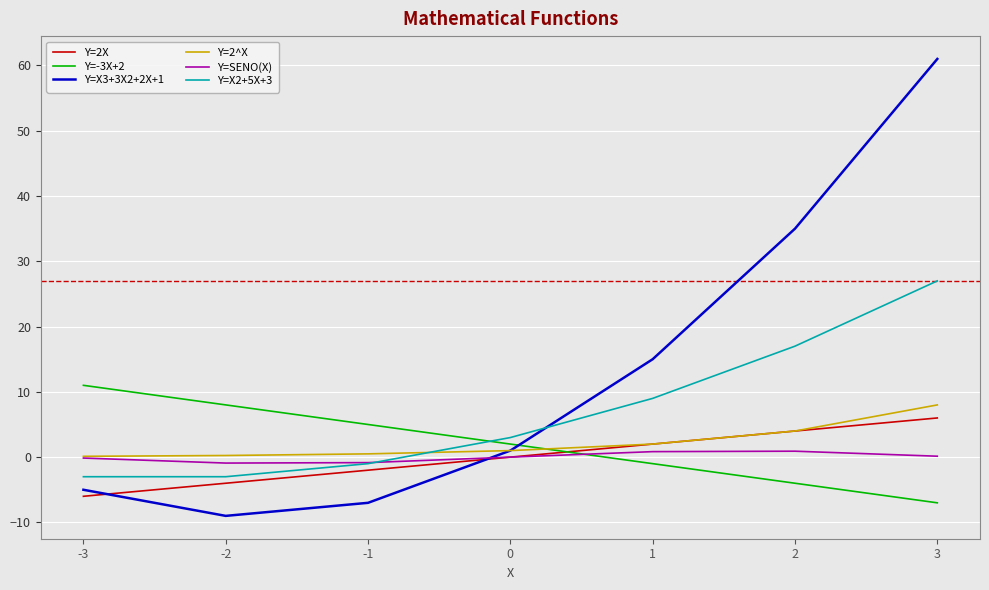

List the labels in order of Y=-3X+2 value, largest first.

-3, -2, -1, 0, 1, 2, 3